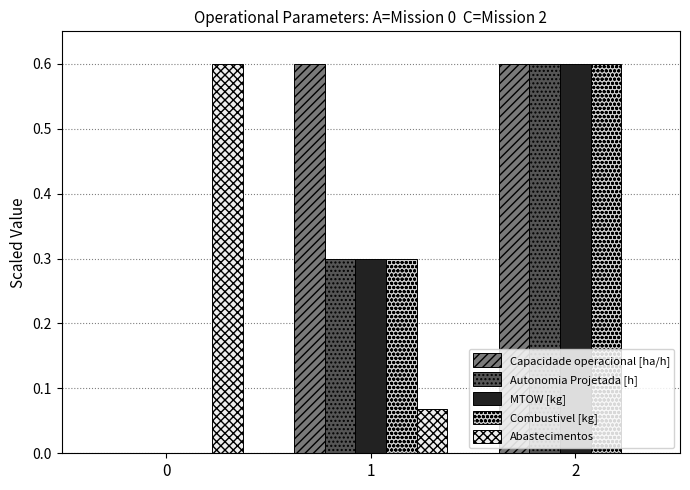

Is it true that MTOW [kg] equals 0.3 at 1?

True